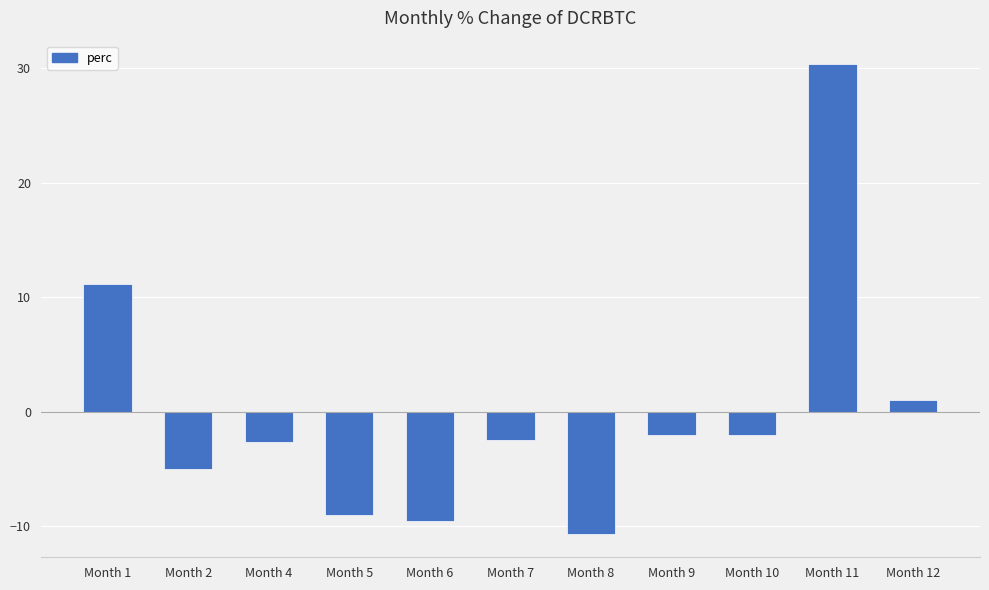

What is the change in value from Month 6 to Month 8?

-1.2